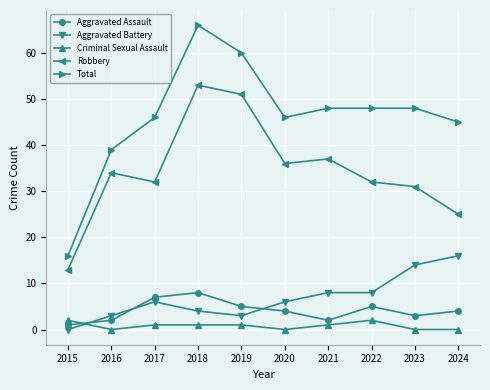

Which series changed the most between 2015 and 2021?

Total